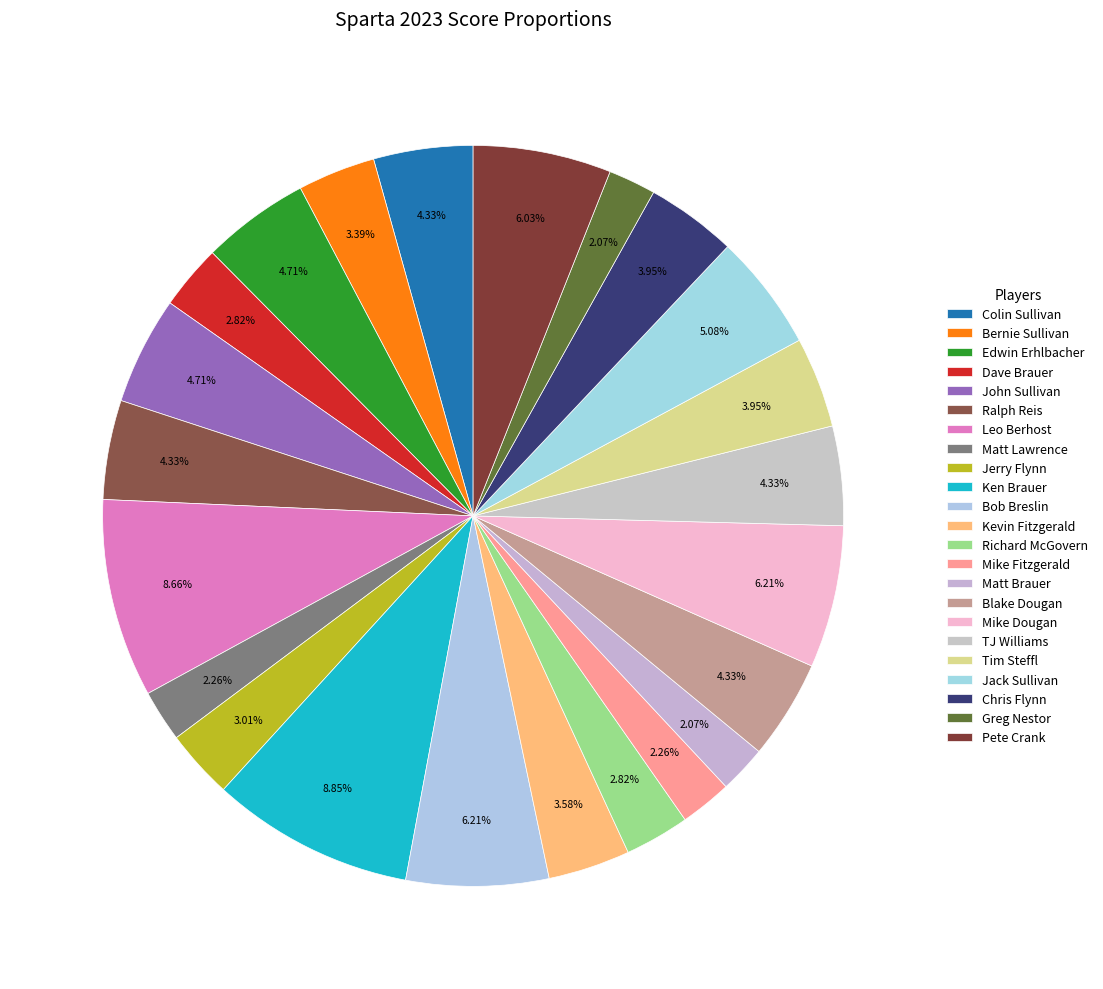

Rank the categories by value from lowest to highest.

Matt Brauer, Greg Nestor, Matt Lawrence, Mike Fitzgerald, Dave Brauer, Richard McGovern, Jerry Flynn, Bernie Sullivan, Kevin Fitzgerald, Tim Steffl, Chris Flynn, Colin Sullivan, Ralph Reis, Blake Dougan, TJ Williams, Edwin Erhlbacher, John Sullivan, Jack Sullivan, Pete Crank, Bob Breslin, Mike Dougan, Leo Berhost, Ken Brauer